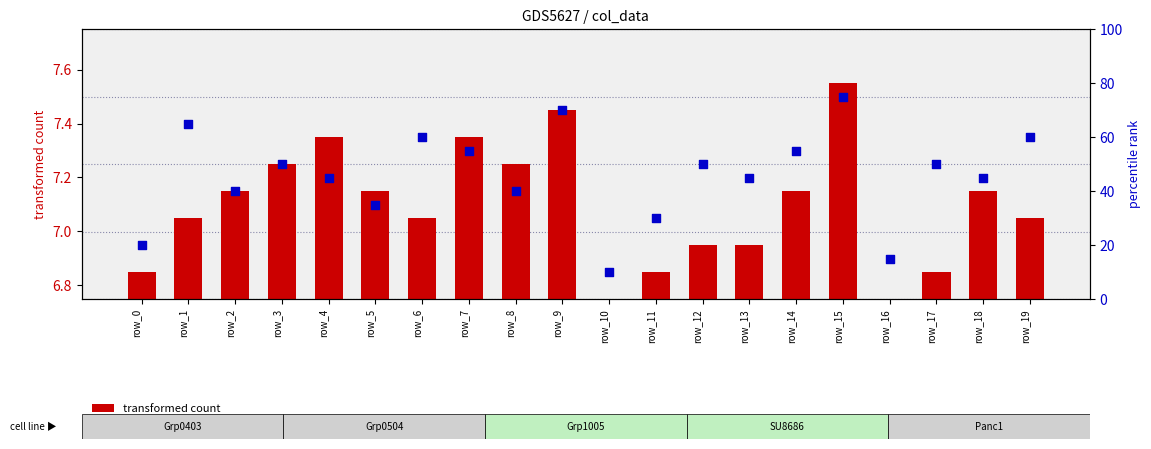

Which series reaches the maximum Y coordinate?

percentile rank within the sample